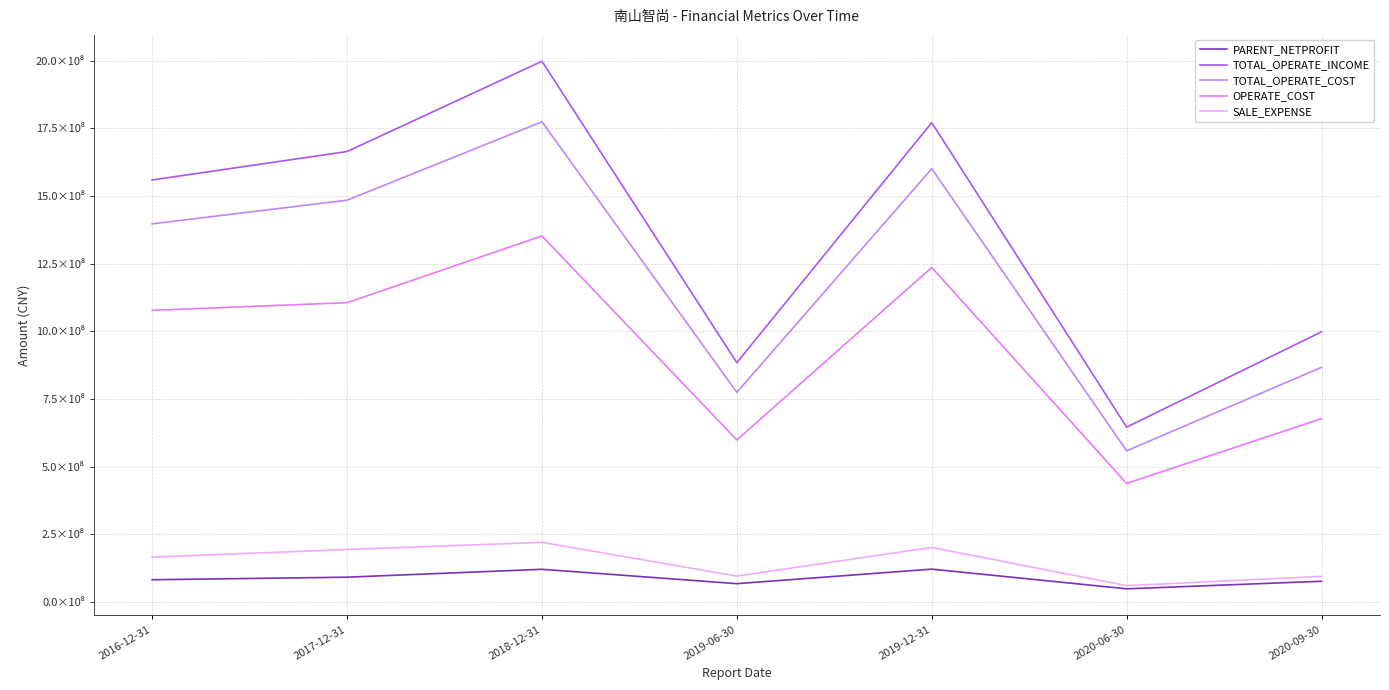

What are all the series names shown in the legend?

PARENT_NETPROFIT, TOTAL_OPERATE_INCOME, TOTAL_OPERATE_COST, OPERATE_COST, SALE_EXPENSE